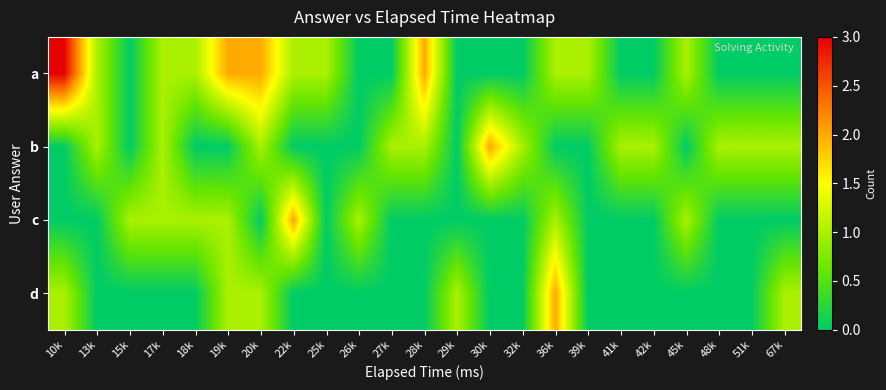

At 28k, list the series in order from smallest to largest.

c, d, b, a